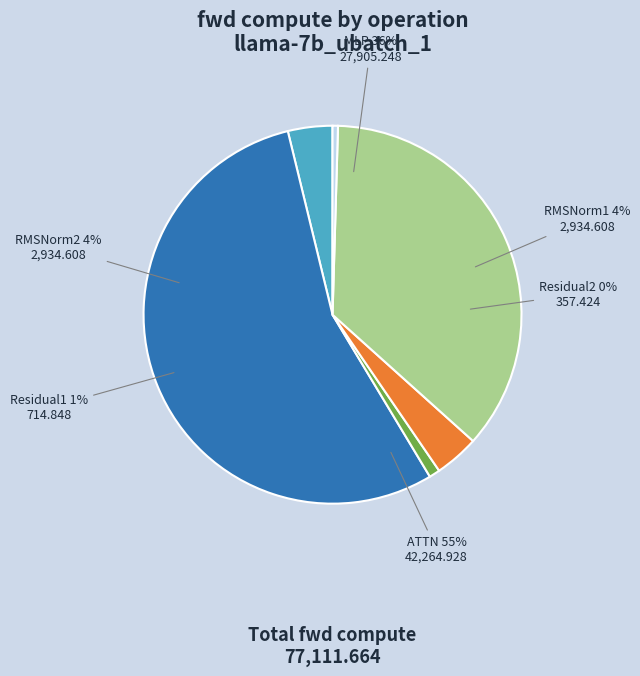

To the nearest percent, what portion does RMSNorm1 represent?

4%